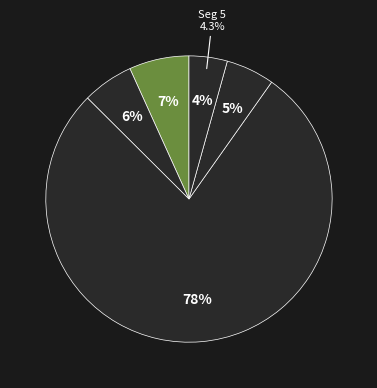

Between signal segment 1 and signal segment 2, which is larger?

signal segment 1